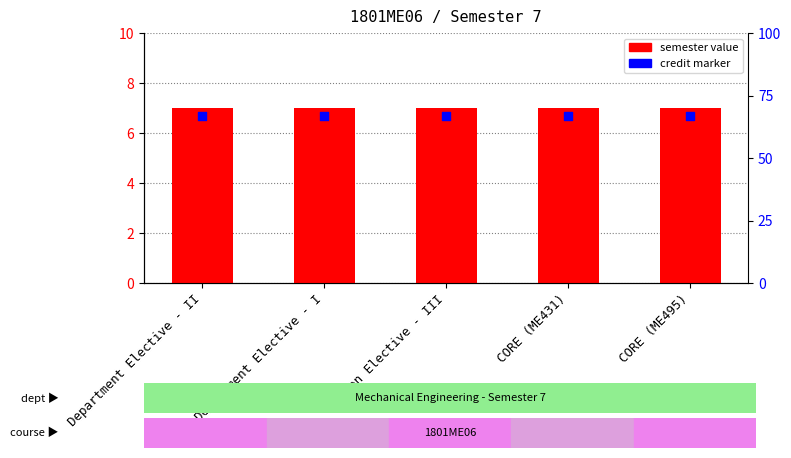

Which series contains the highest Y value?

Semester